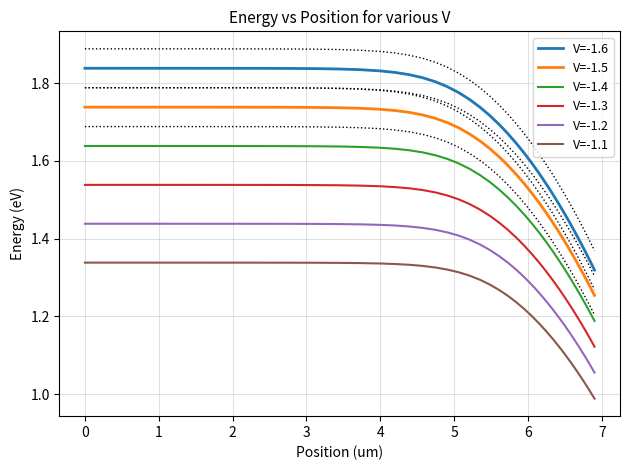

True or false: V=-1.2 and V=-1.1 cross at least once.

False